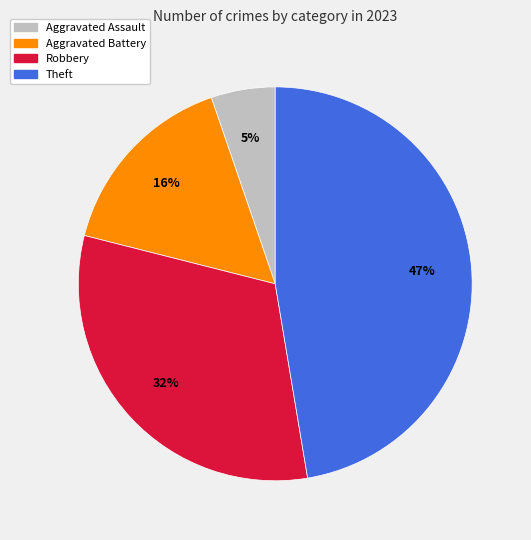

Does any single category account for the majority?

No